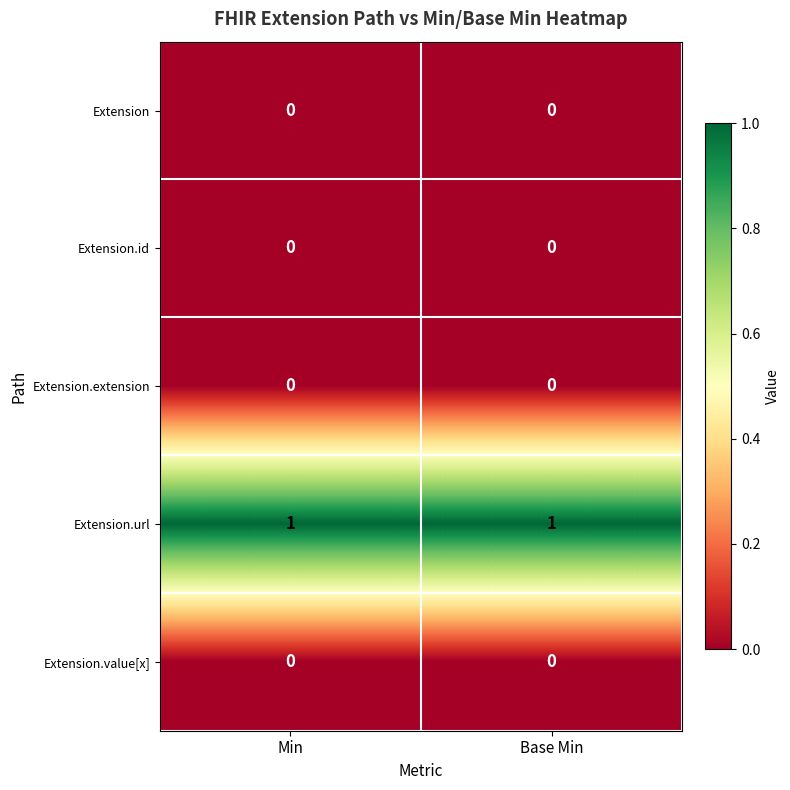

True or false: Extension has a value of 0 at Base Min.

True